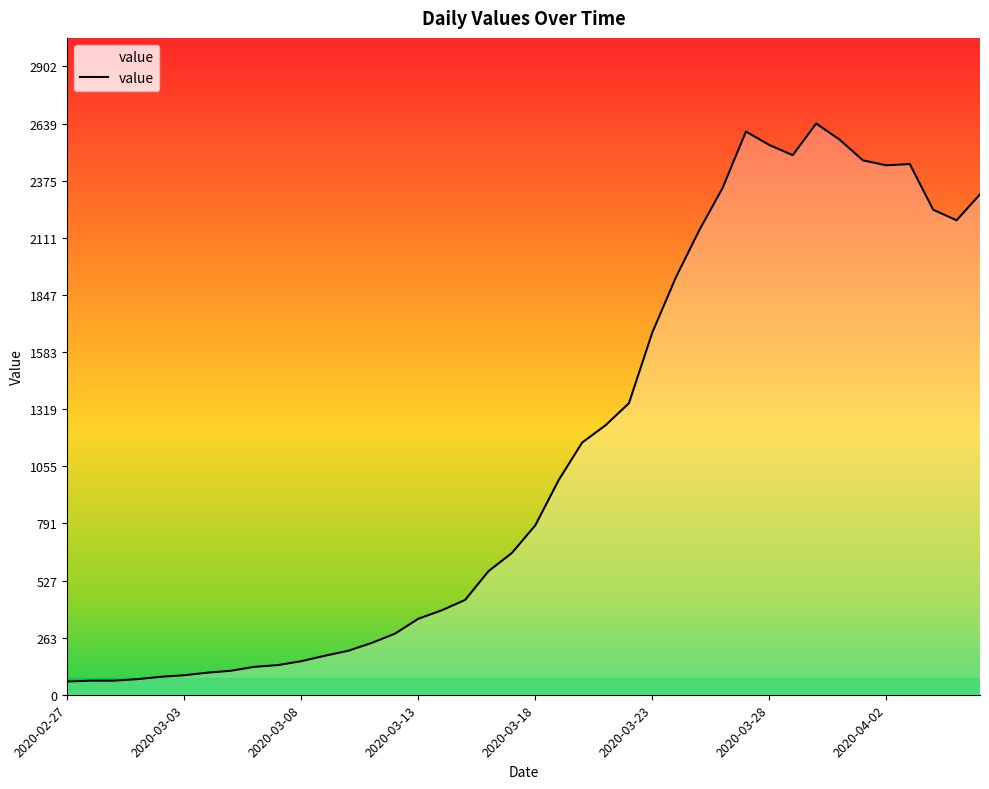

What is the minimum value shown in the chart?

61